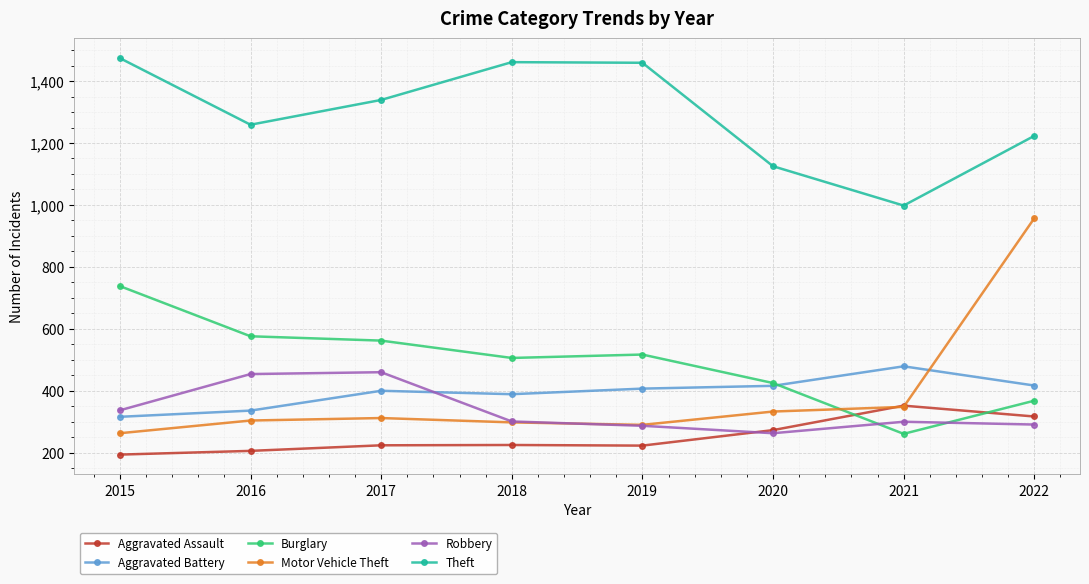

What is the average value of the Aggravated Battery series?

395